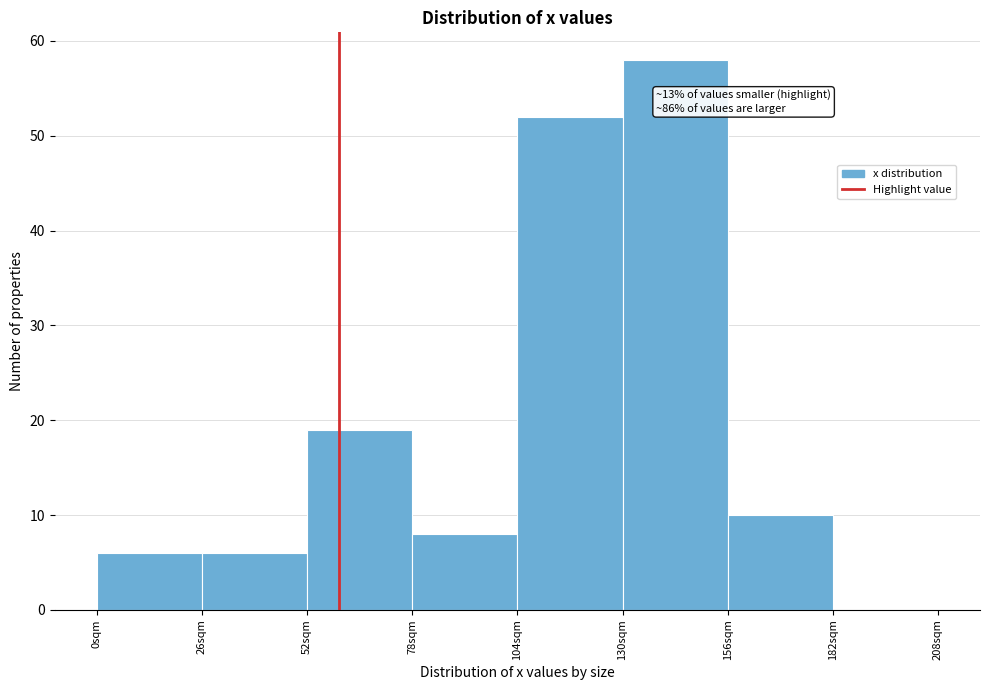

Over which range of the x-axis is the bar tallest?

130 to 156